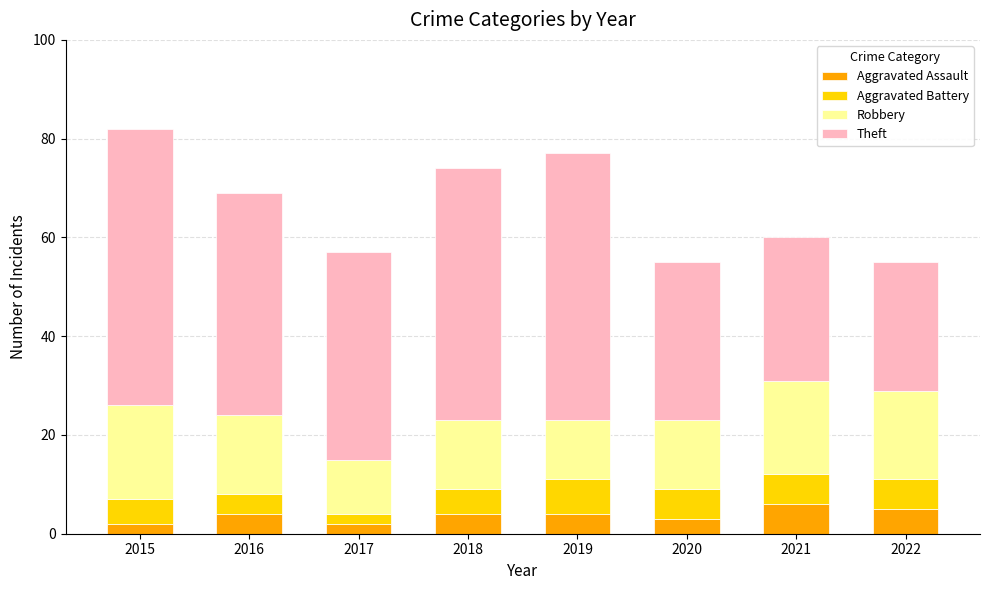

The Aggravated Assault series shows 6 at 2021. True or false?

True